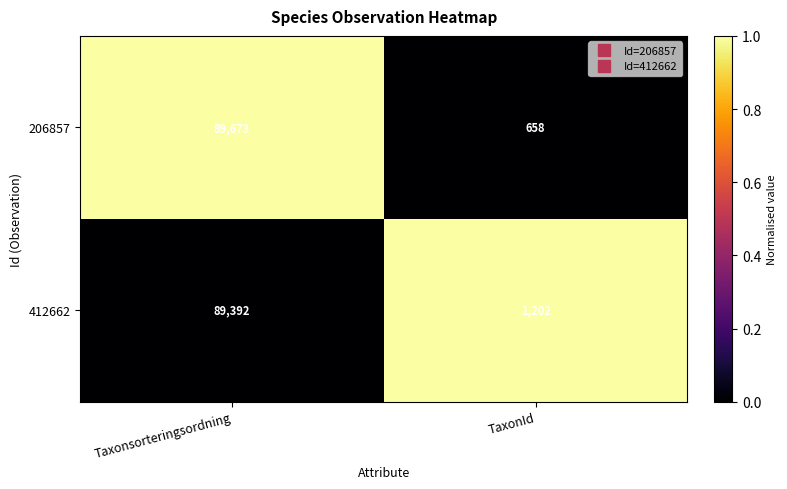

Reading left to right, what are all the values shown in this chart?

206857: Taxonsorteringsordning=89673	TaxonId=658
412662: Taxonsorteringsordning=89392	TaxonId=1202